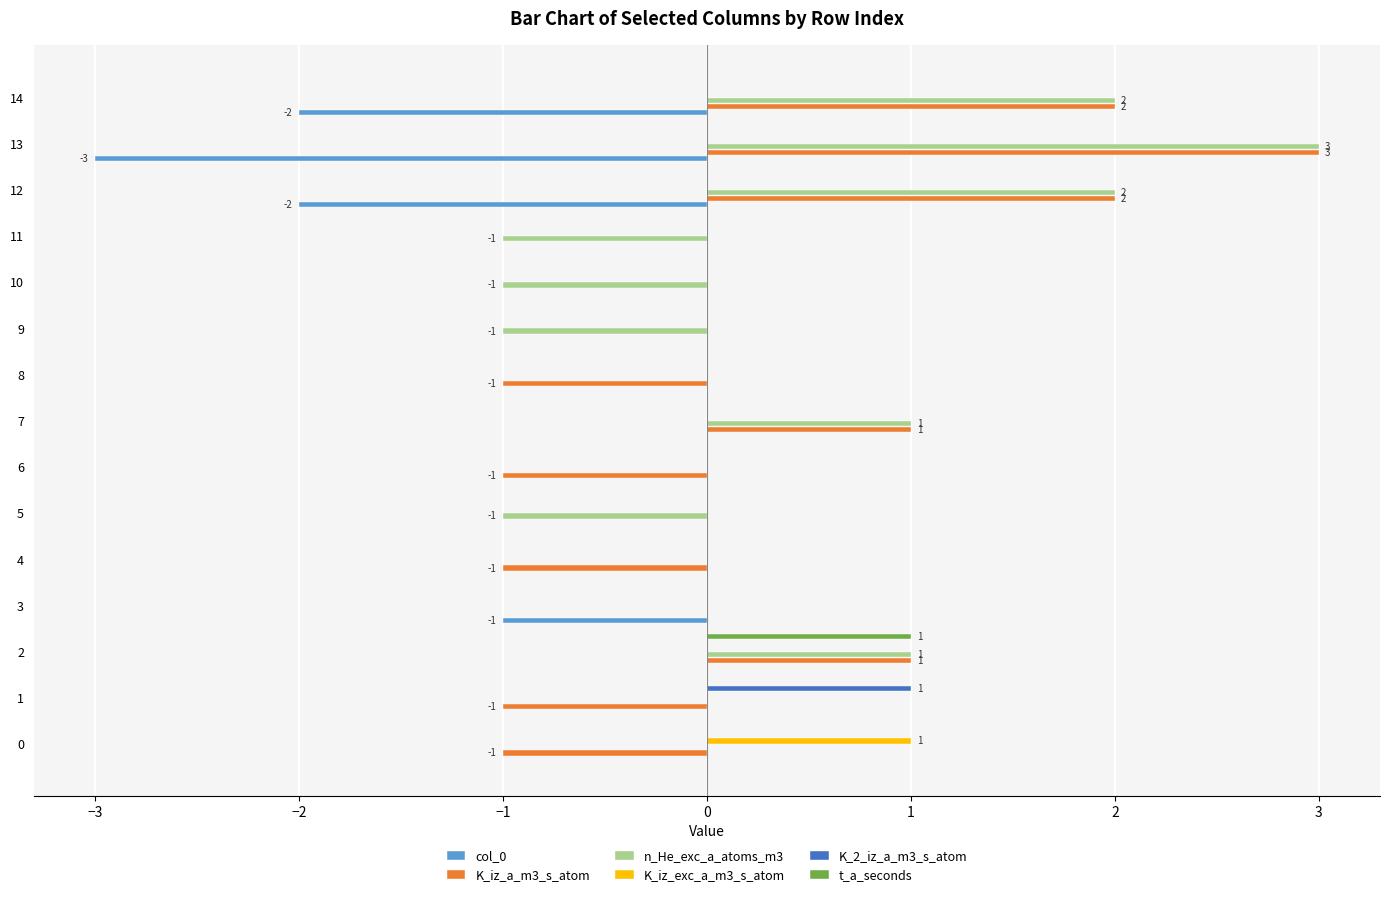

Which series has the largest total across all categories?

n_He_exc_a_atoms_m3